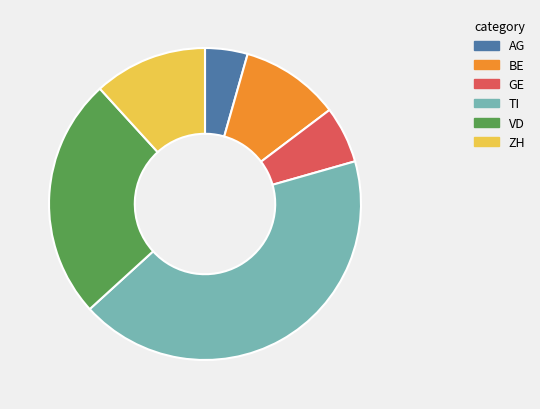

Rank the categories by value from lowest to highest.

AG, GE, BE, ZH, VD, TI